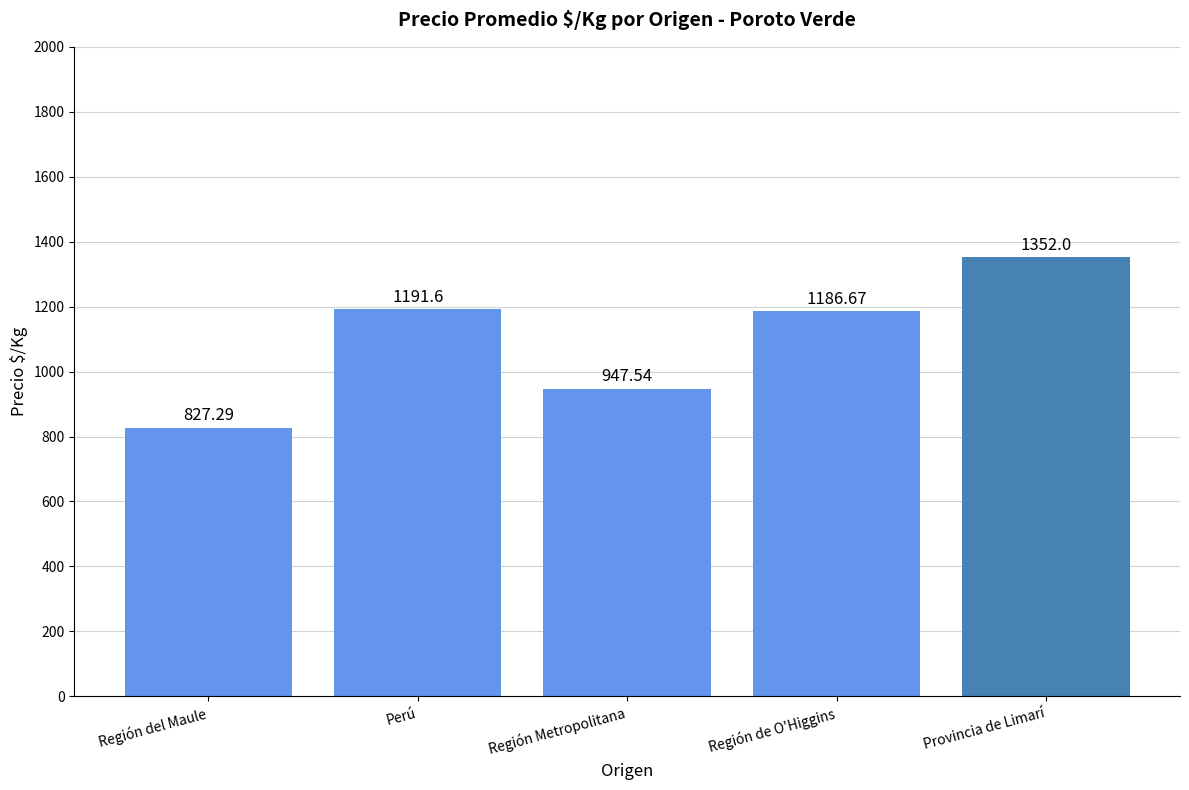

What is the sum of the values at Región Metropolitana and Perú?

2139.1